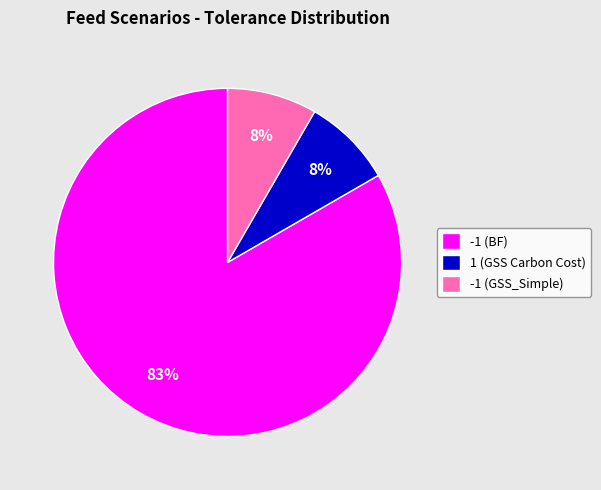

The -1 (BF) slice represents 83% of the pie. True or false?

True